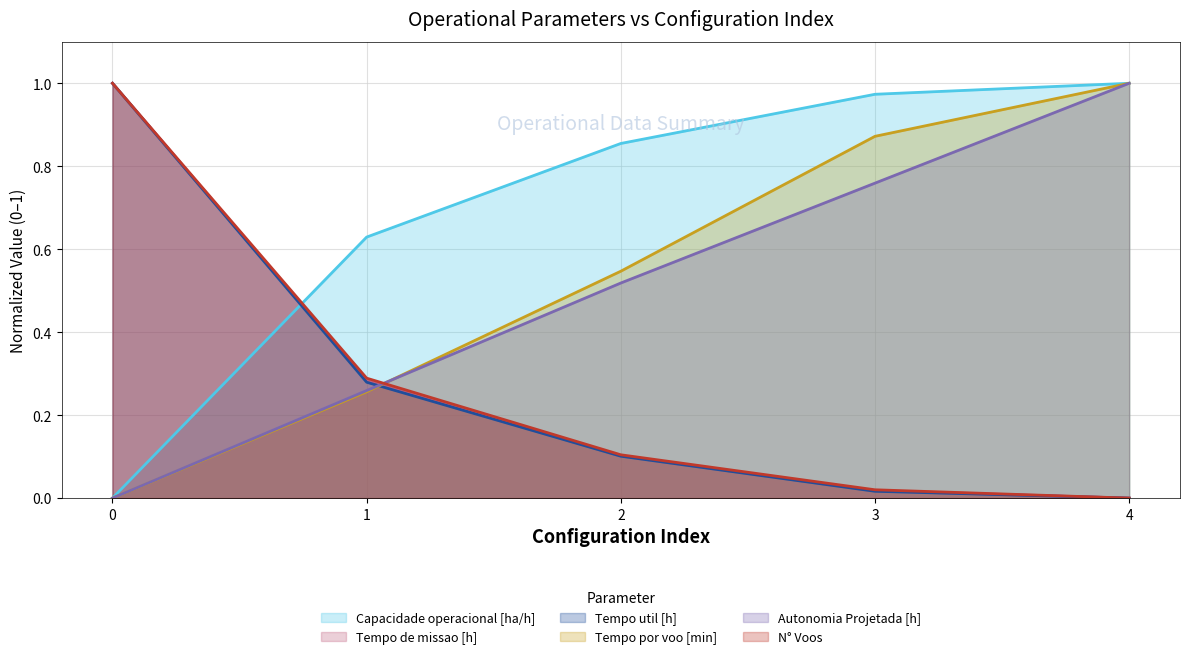

Is it true that N° Voos equals 0.0 at 3?

False